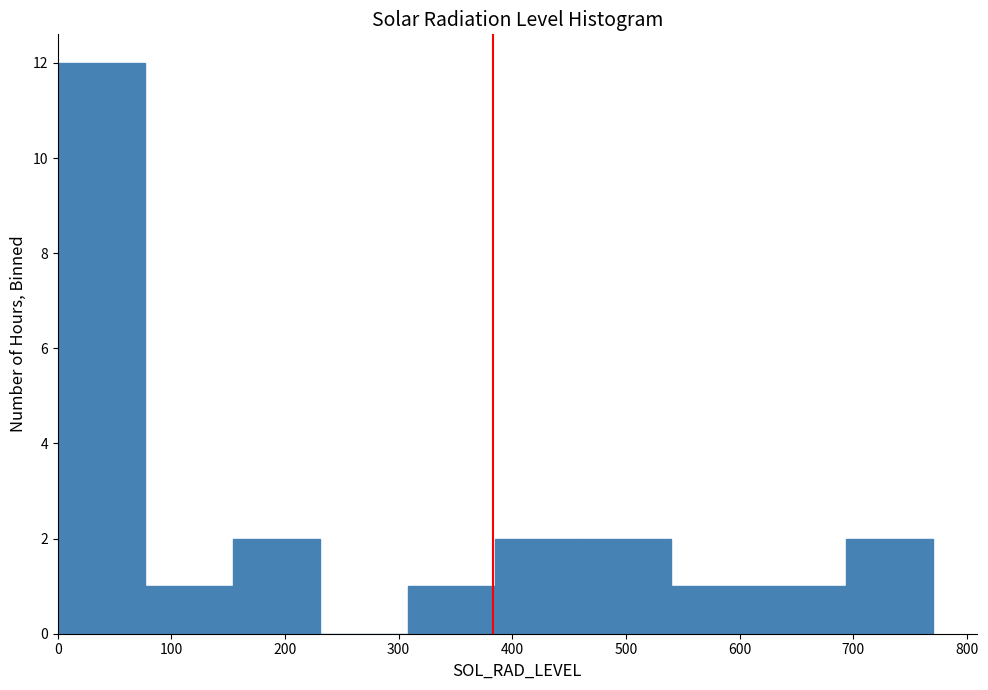

Reading left to right, list every bar in this chart as the range it spans on the x-axis followed by its height. Neither the bar edges nor the heights are printed on the chart, so give them approximately, as read against the axes.

0 to 80: 12
80 to 150: 1
150 to 230: 2
230 to 310: 0
310 to 390: 1
390 to 460: 2
460 to 540: 2
540 to 620: 1
620 to 690: 1
690 to 770: 2